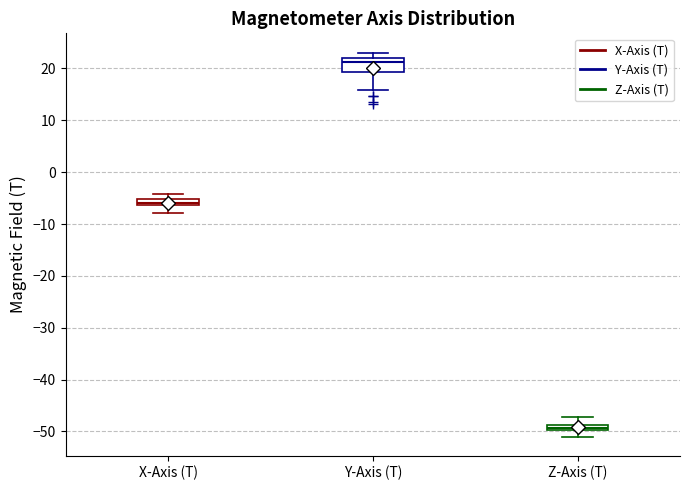

Where is the lower edge of the box for Y-Axis (T) on the y-axis? The values are not printed on the chart, so give them approximately, as read against the axis.

19